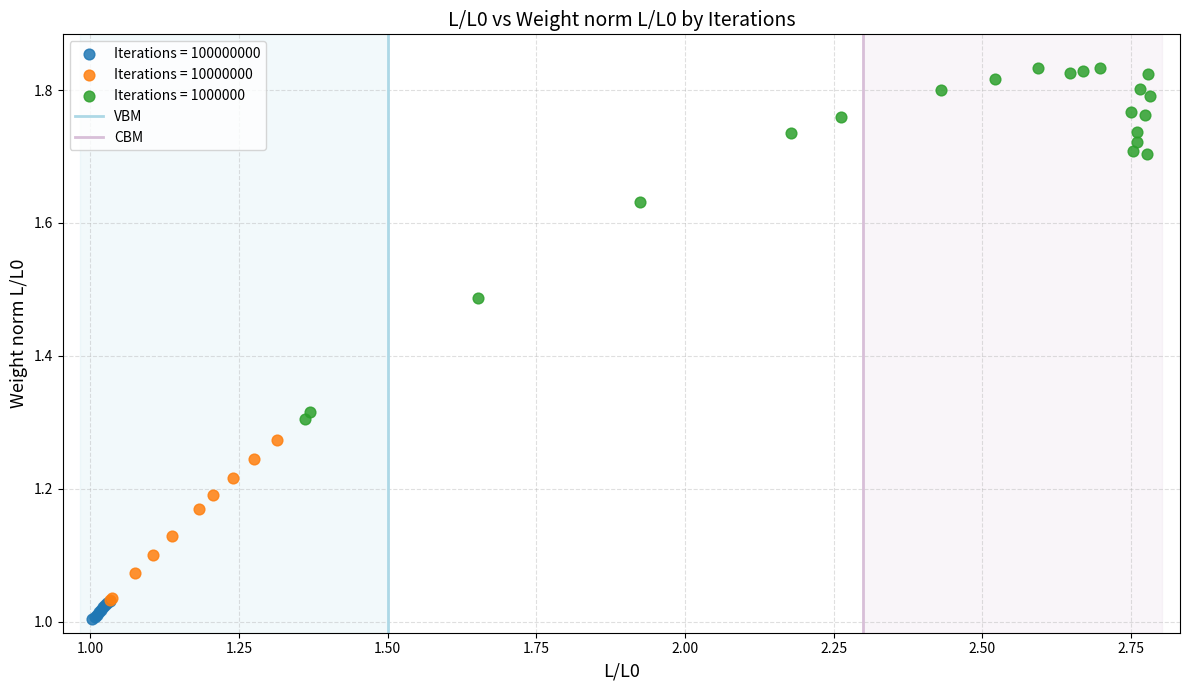

Which series has the widest spread of Y values?

Iterations = 1000000